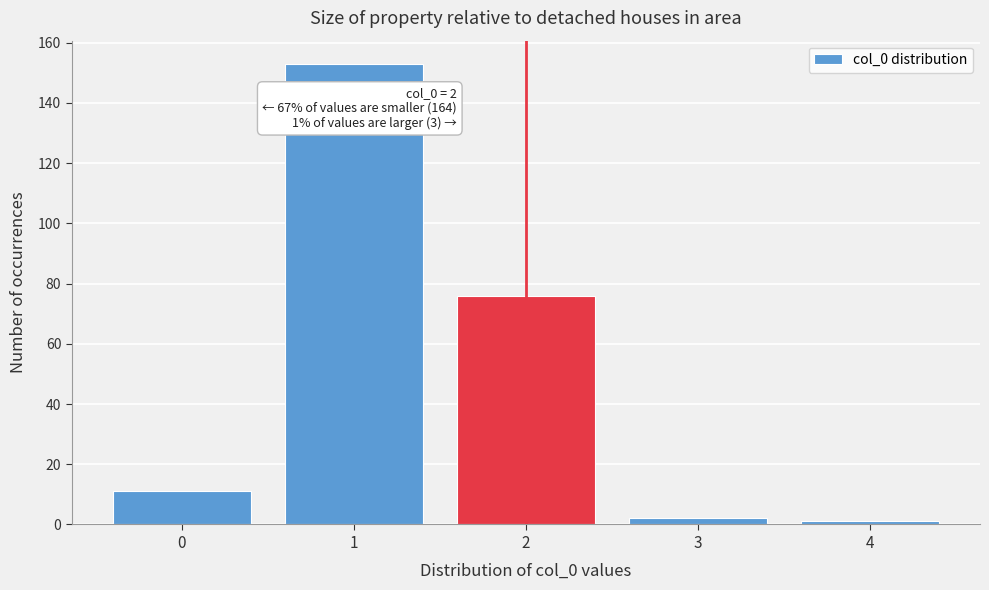

Reading left to right, transcribe all the data shown in this chart.

11	153	76	2	1